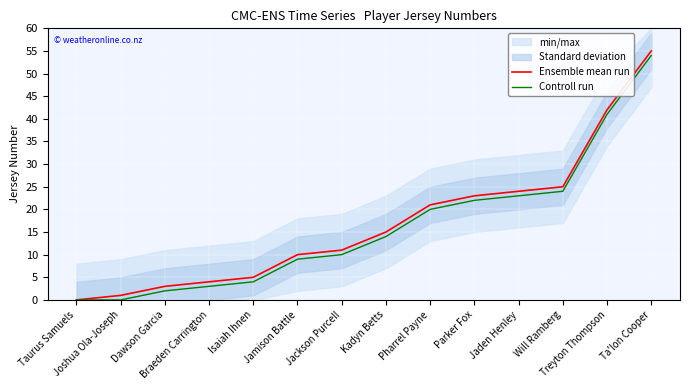

Reading left to right, what are all the values shown in this chart?

Ensemble mean run: 0	1	3	4	5	10	11	15	21	23	24	25	42	55
Controll run: 0	0	2	3	4	9	10	14	20	22	23	24	41	54